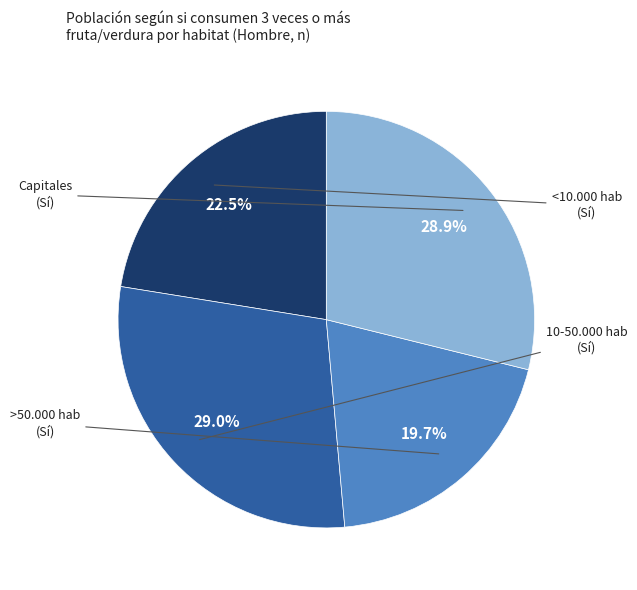

Does any single category account for the majority?

No